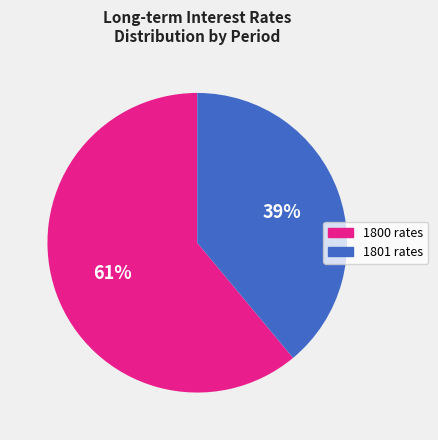

Is there a majority slice in this chart?

Yes